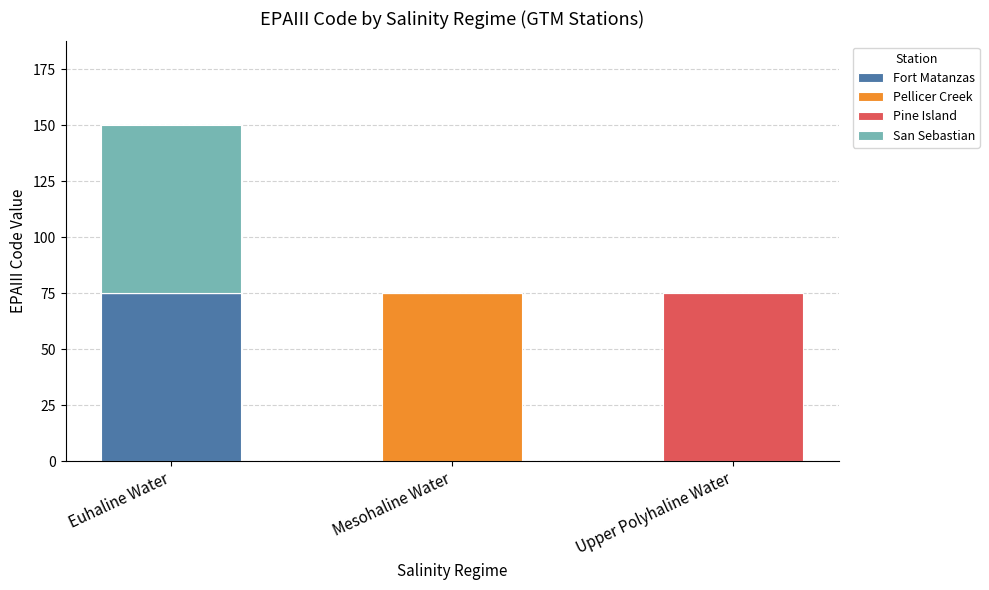

At which category is the sum across all series the highest?

Euhaline Water